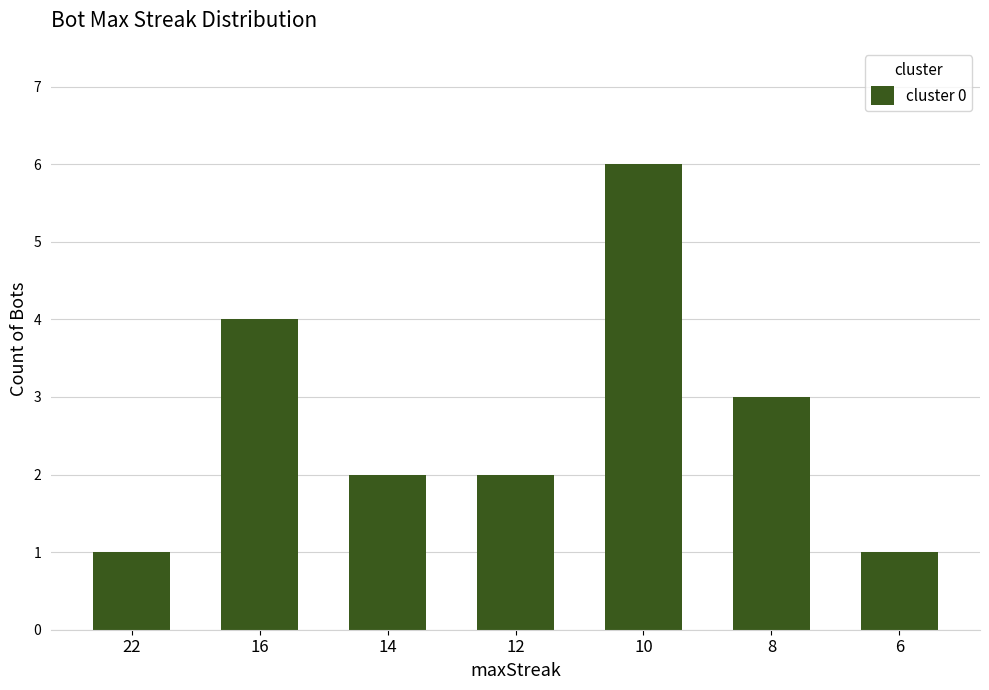

Reading left to right, extract all data points from this chart.

1	4	2	2	6	3	1